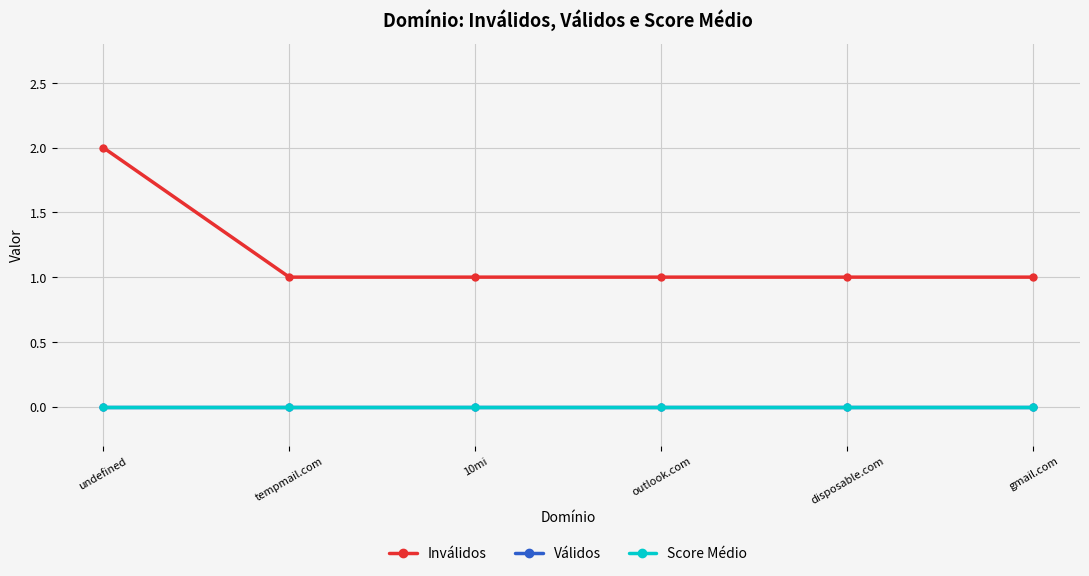

Is the value of Inválidos at undefined greater than the value of Score Médio at gmail.com?

Yes